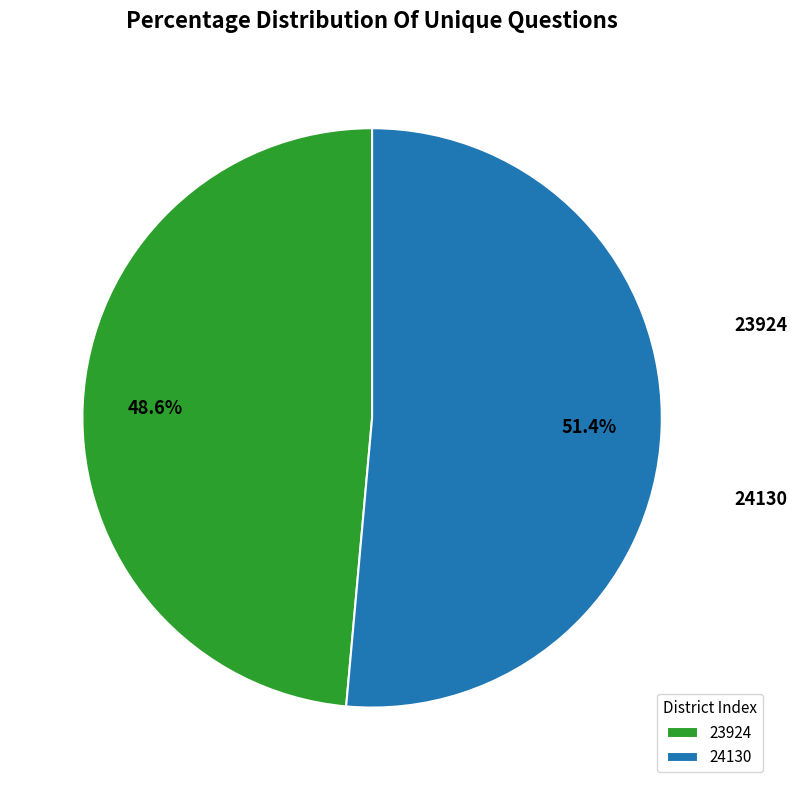

True or false: 23924 accounts for 49% of the total.

True